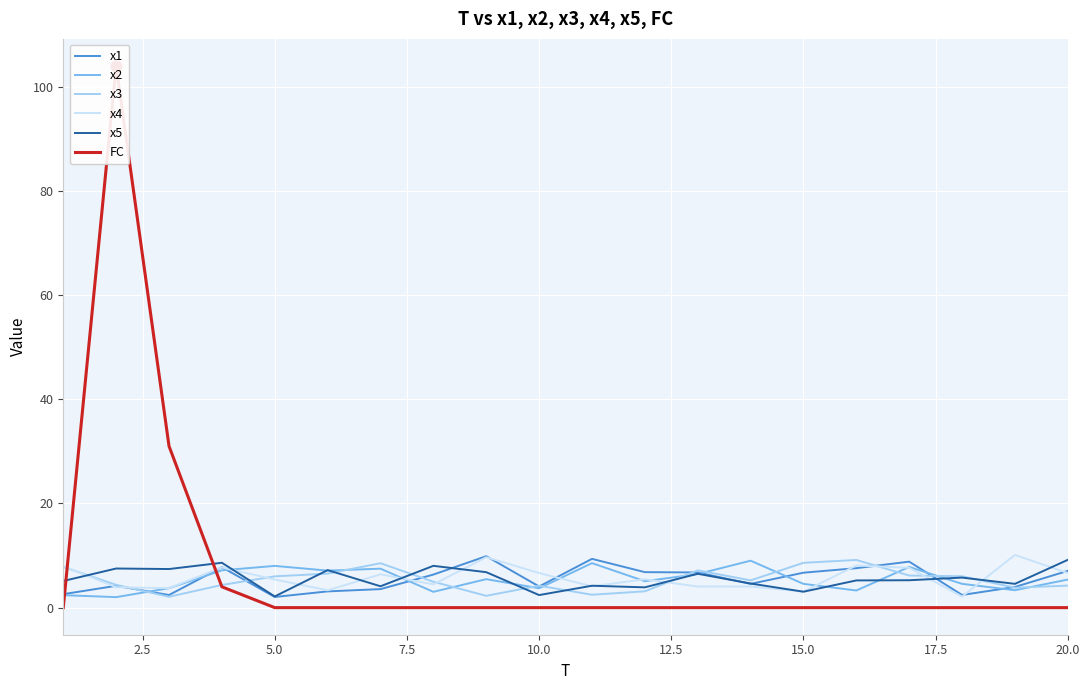

Which series has the largest Y range (max minus min)?

FC